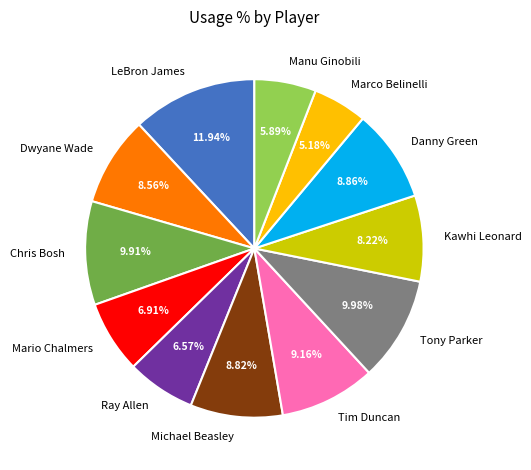

How many segments does this pie chart have?

12